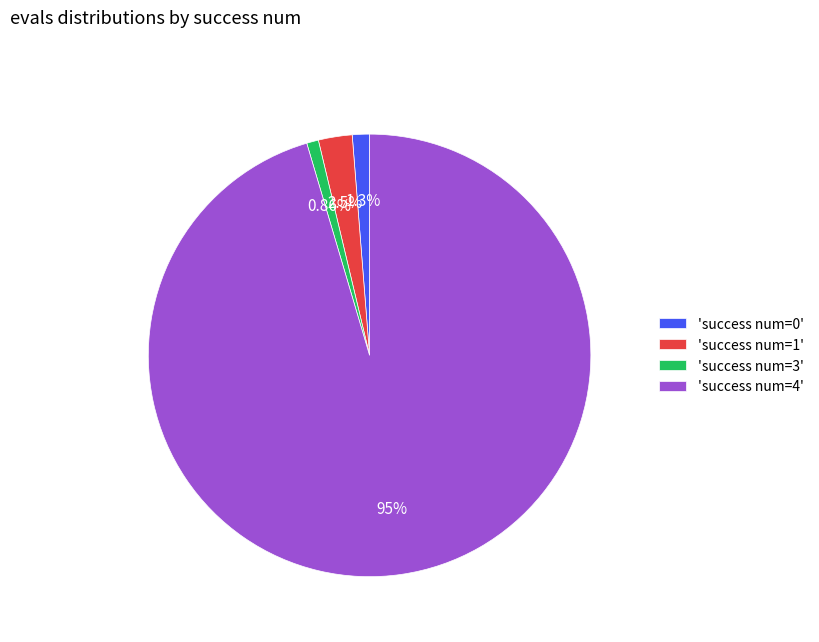

How many segments does this pie chart have?

4